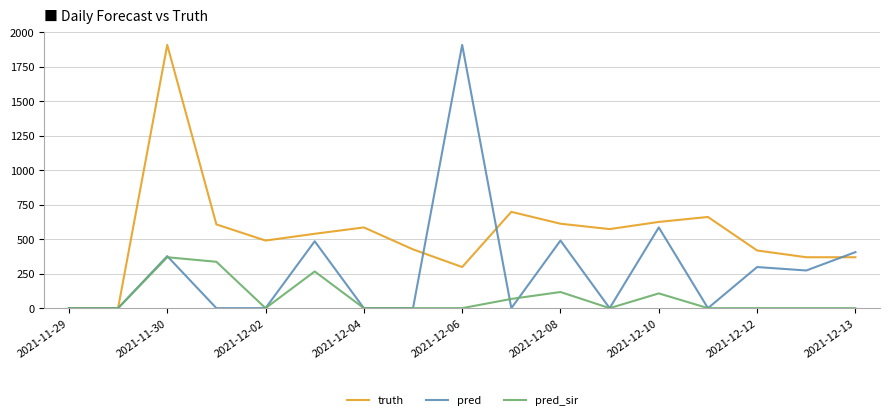

What is the maximum value shown in the chart?

1908